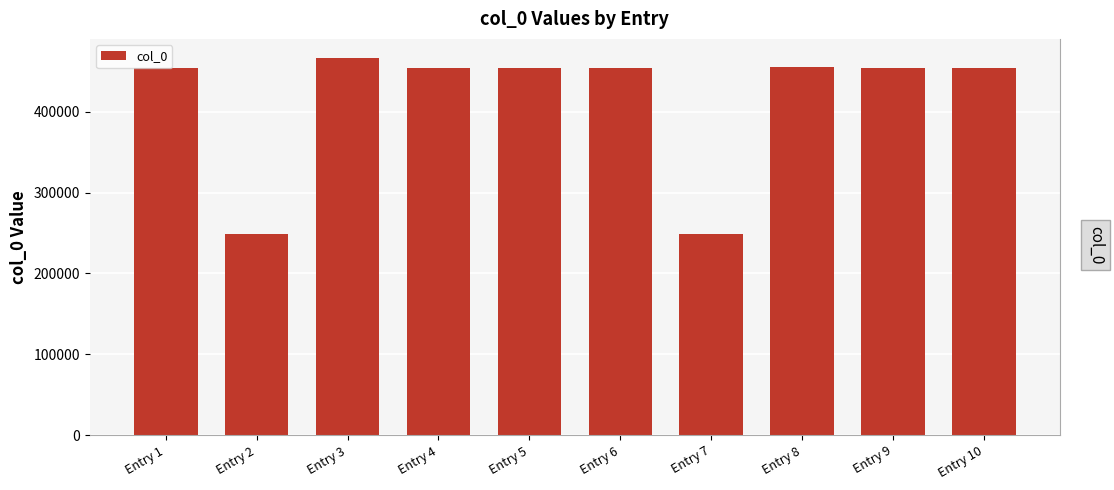

What is the smallest value displayed?

248889